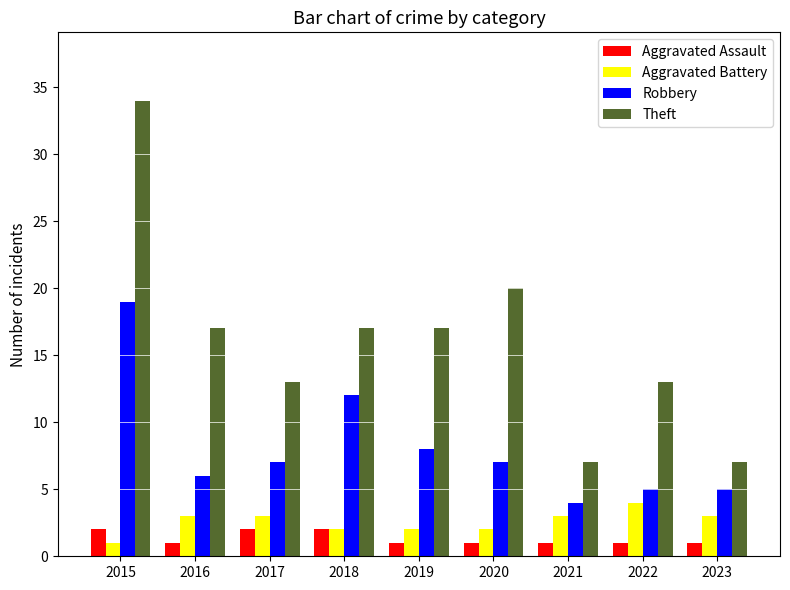

What is the difference between the maximum and minimum values in the Robbery series?

15